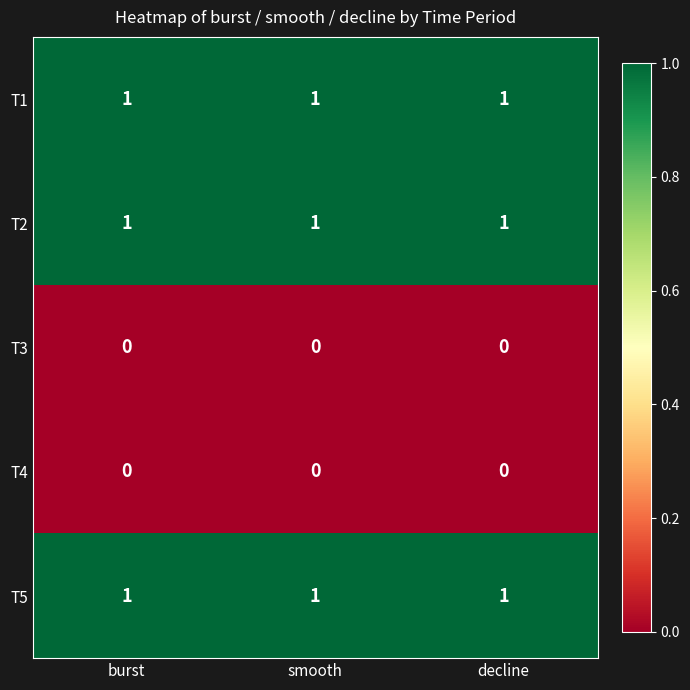

True or false: T2 has a value of 2 at decline.

False